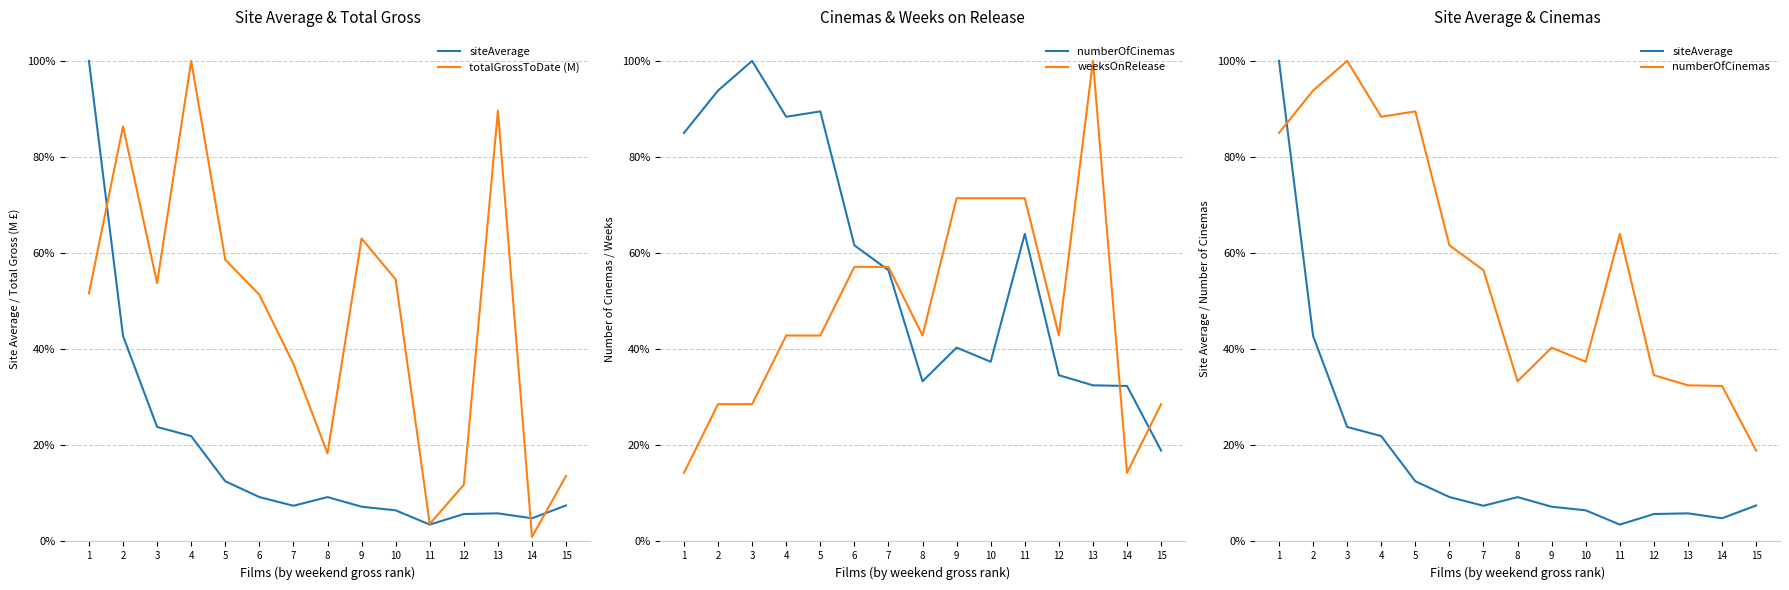

What is the difference between the siteAverage values at 14 and 5?

7.7